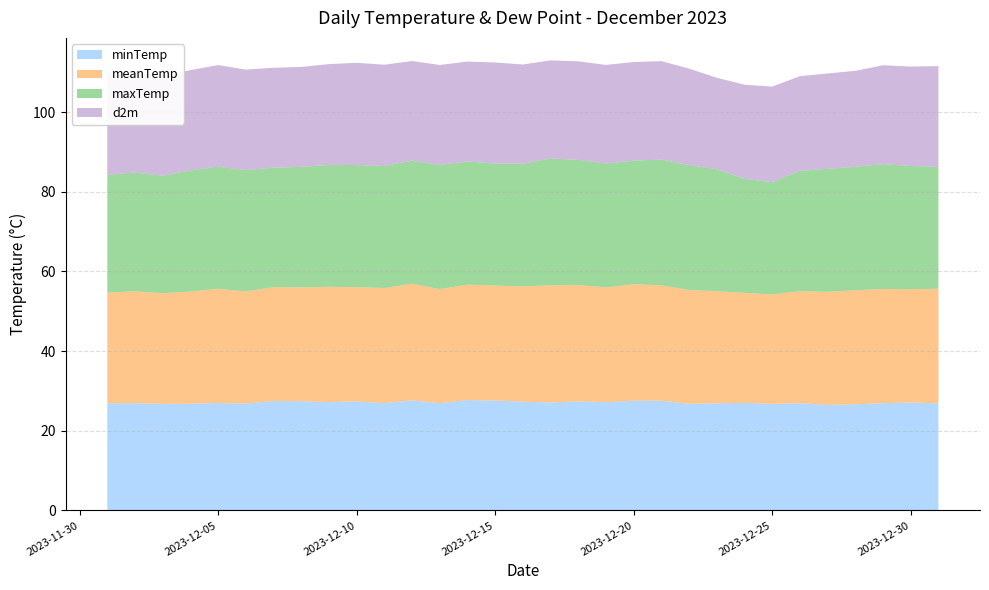

Reading left to right, extract all data points from this chart.

minTemp: 26.9	26.9	26.8	26.8	27.0	26.8	27.5	27.4	27.2	27.4	26.9	27.6	26.9	27.7	27.6	27.3	27.1	27.4	27.2	27.5	27.6	26.8	26.9	27.0	26.8	26.9	26.5	26.6	26.9	27.1	26.9
meanTemp: 27.8	28.1	27.8	28.2	28.7	28.1	28.6	28.6	28.9	28.7	28.9	29.3	28.6	29.0	28.9	28.9	29.4	29.2	28.8	29.2	29.0	28.6	28.2	27.6	27.5	28.1	28.4	28.6	28.7	28.4	28.8
maxTemp: 29.5	29.9	29.5	30.4	30.6	30.4	30.0	30.3	30.6	30.7	30.6	30.9	31.2	30.9	30.6	30.8	31.8	31.4	31.1	31.1	31.6	31.4	30.6	28.6	28.2	30.2	30.9	31.0	31.3	30.9	30.5
d2m: 25.3	25.0	25.0	25.2	25.5	25.2	25.1	25.1	25.3	25.7	25.4	25.0	25.1	25.1	25.4	24.9	24.6	24.7	24.8	24.8	24.7	24.2	23.0	23.6	24.0	23.8	24.0	24.1	24.8	25.0	25.4